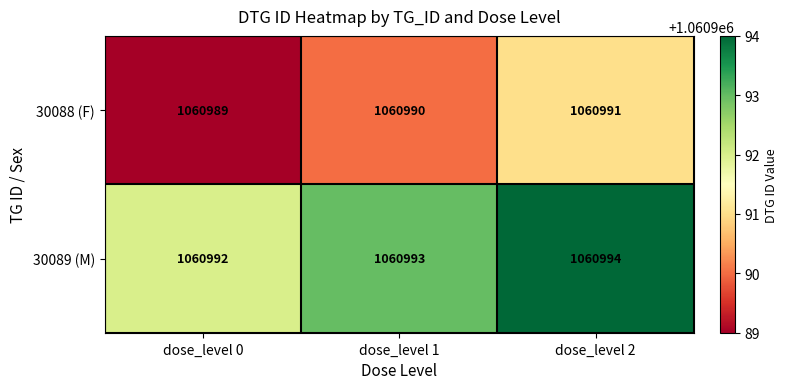

How many 30088 (F) values are between 1060989 and 1060991?

3